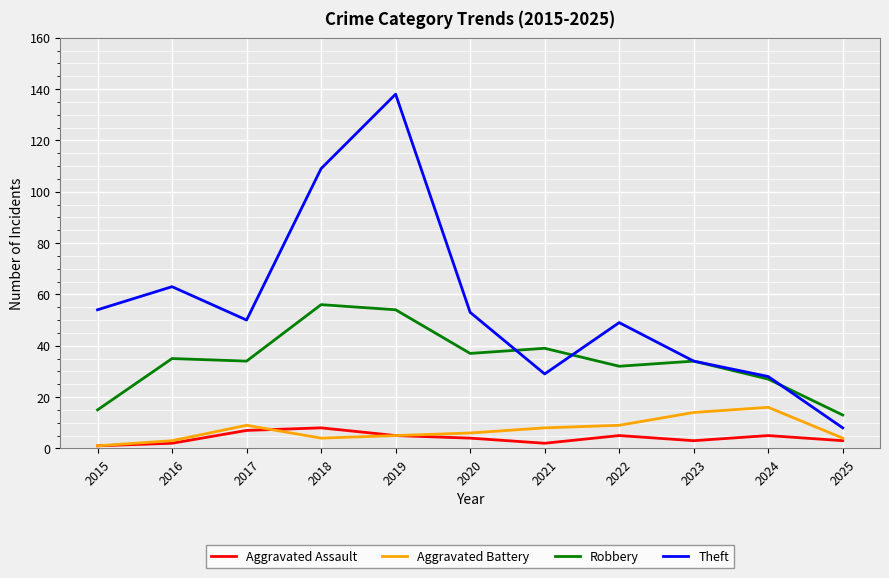

Reading right to left, transcribe all the data shown in this chart.

Aggravated Assault: 2025=3	2024=5	2023=3	2022=5	2021=2	2020=4	2019=5	2018=8	2017=7	2016=2	2015=1
Aggravated Battery: 2025=4	2024=16	2023=14	2022=9	2021=8	2020=6	2019=5	2018=4	2017=9	2016=3	2015=1
Robbery: 2025=13	2024=27	2023=34	2022=32	2021=39	2020=37	2019=54	2018=56	2017=34	2016=35	2015=15
Theft: 2025=8	2024=28	2023=34	2022=49	2021=29	2020=53	2019=138	2018=109	2017=50	2016=63	2015=54